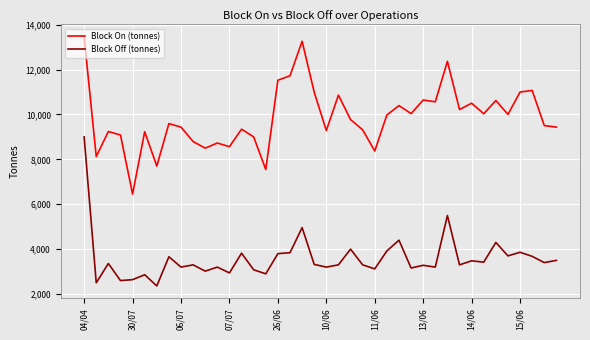

Rank the series by their maximum value, from lowest to highest.

Block Off (tonnes), Block On (tonnes)